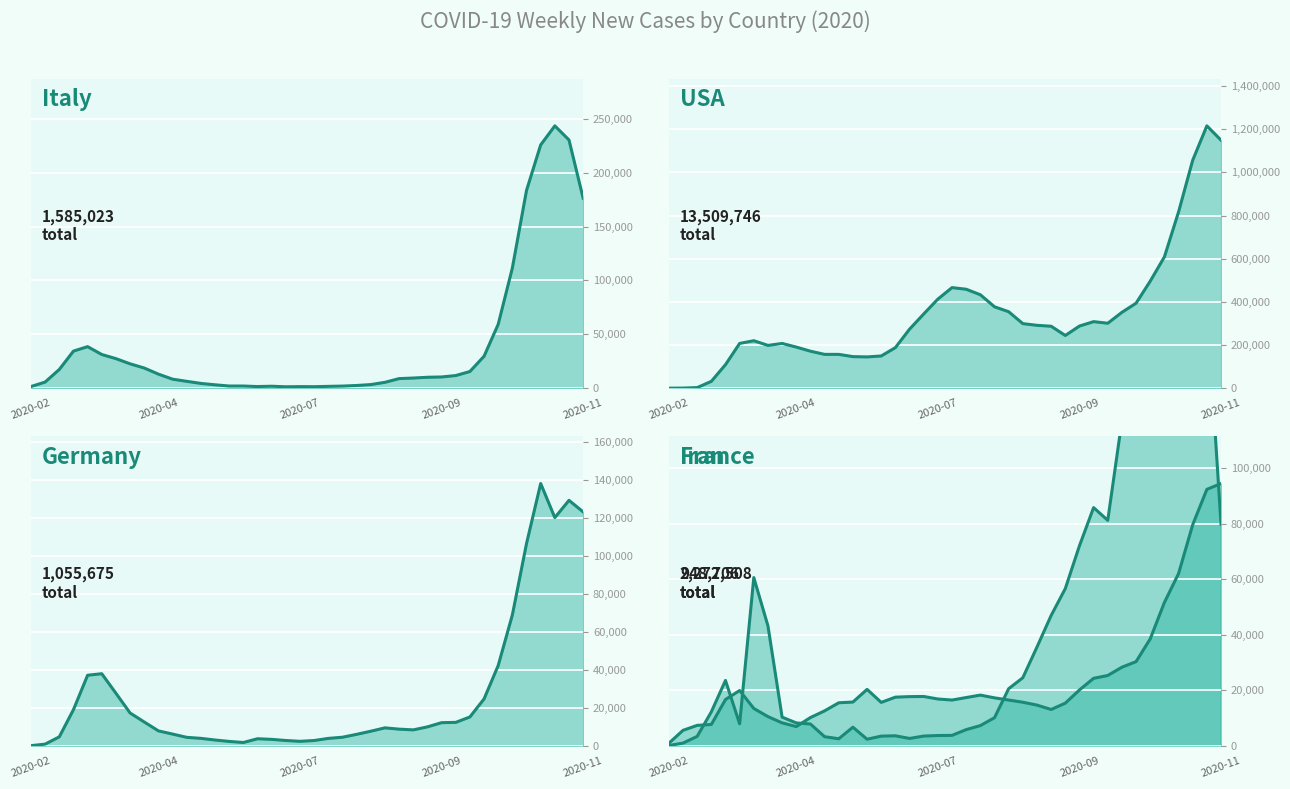

Does the chart display data point markers on the line(s)?

No